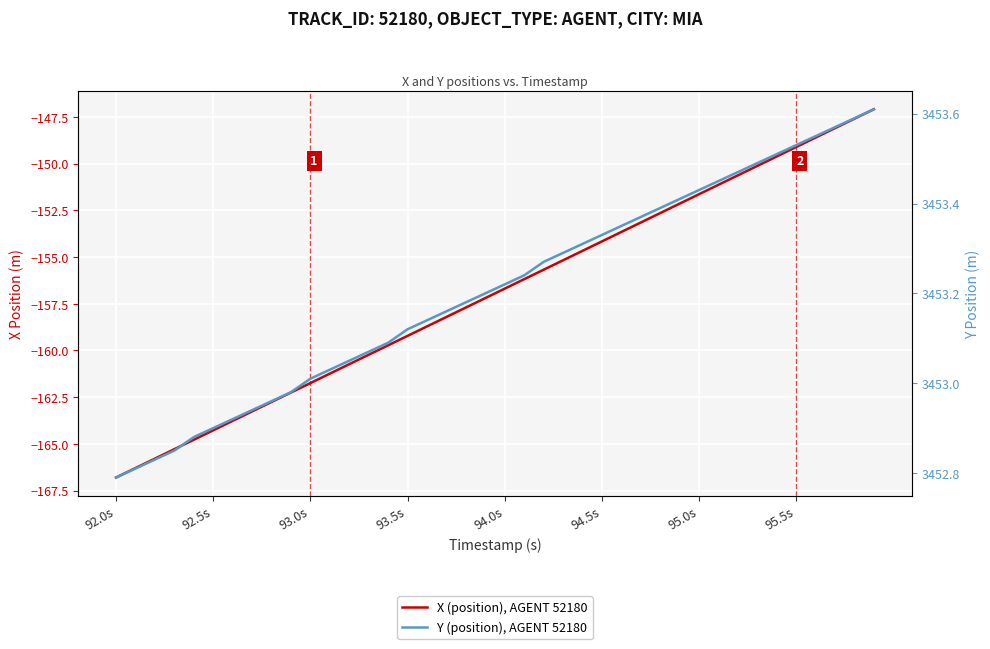

At which label does X (position), AGENT 52180 reach its minimum?

92.0s